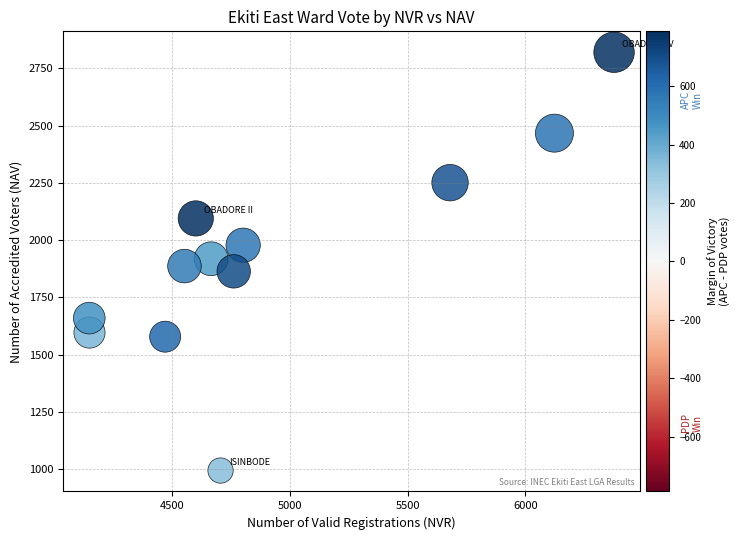

What is the average X value?

4920